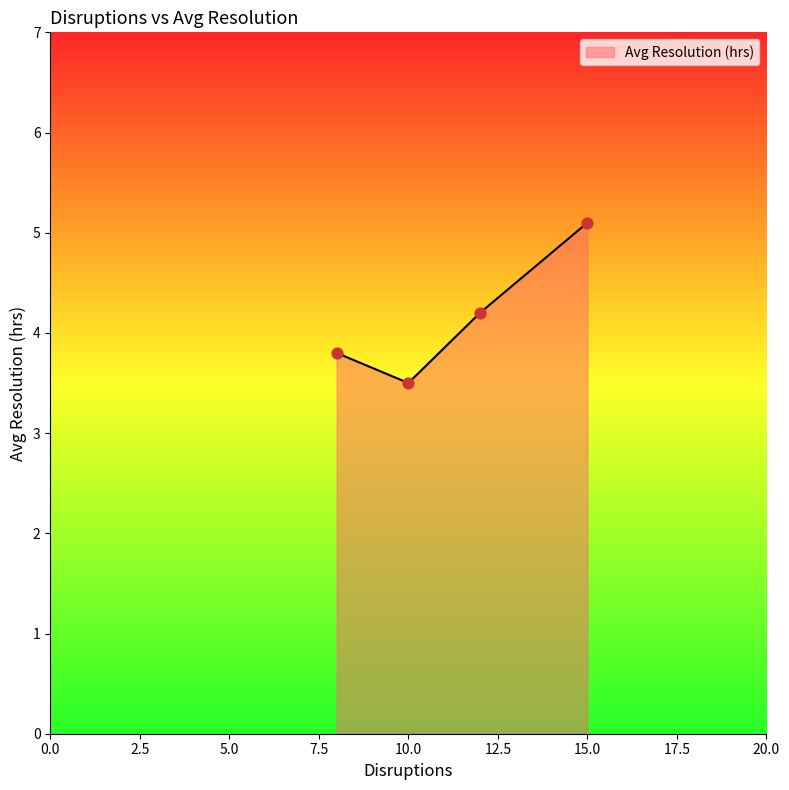

What is the minimum value shown in the chart?

3.5